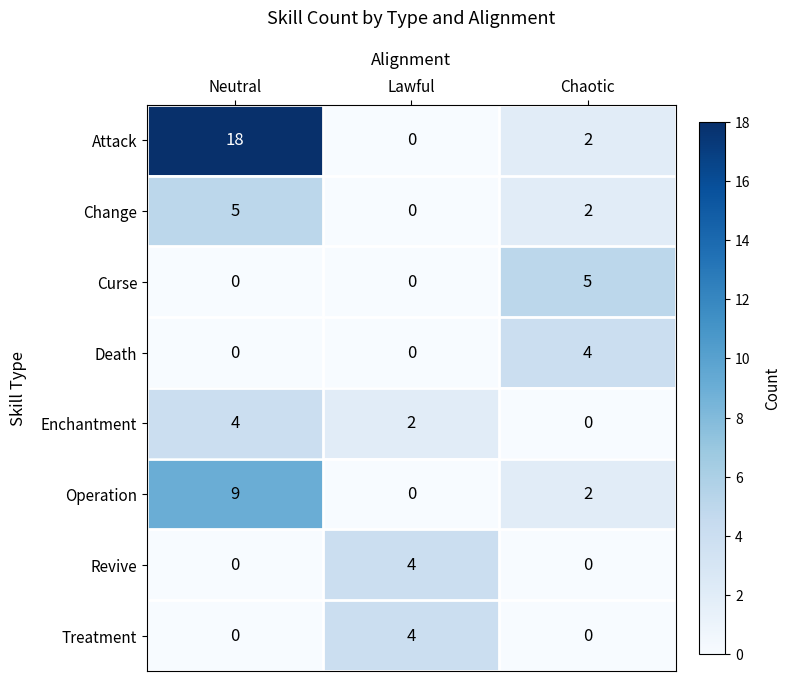

Count the Enchantment values in the range 0 to 4.

3